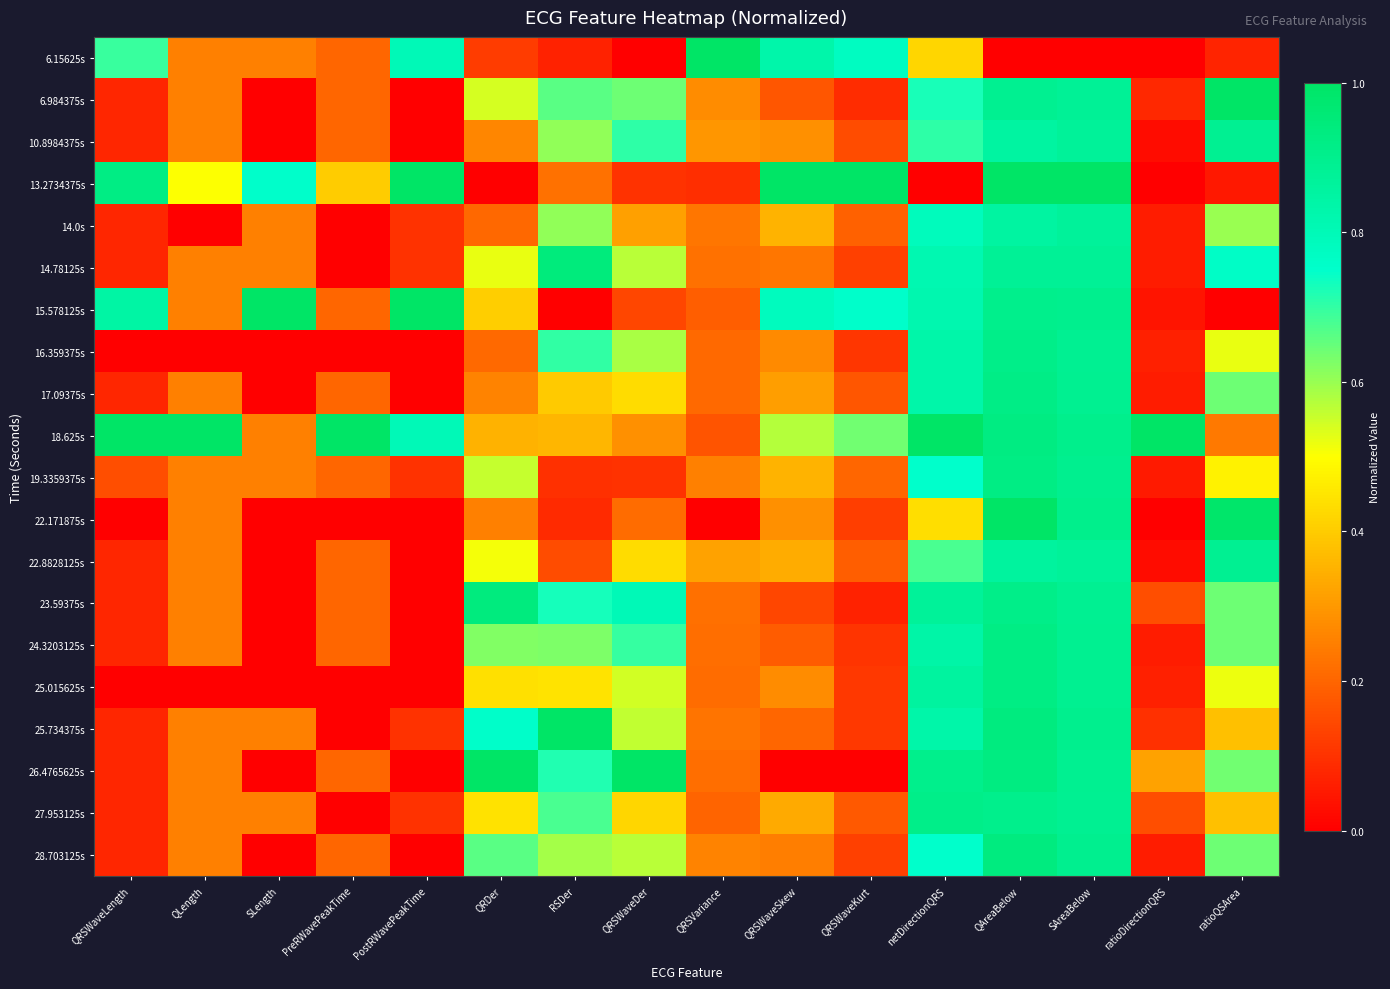

What is the spread (max minus min) of values at QRSWaveLength?

1.0